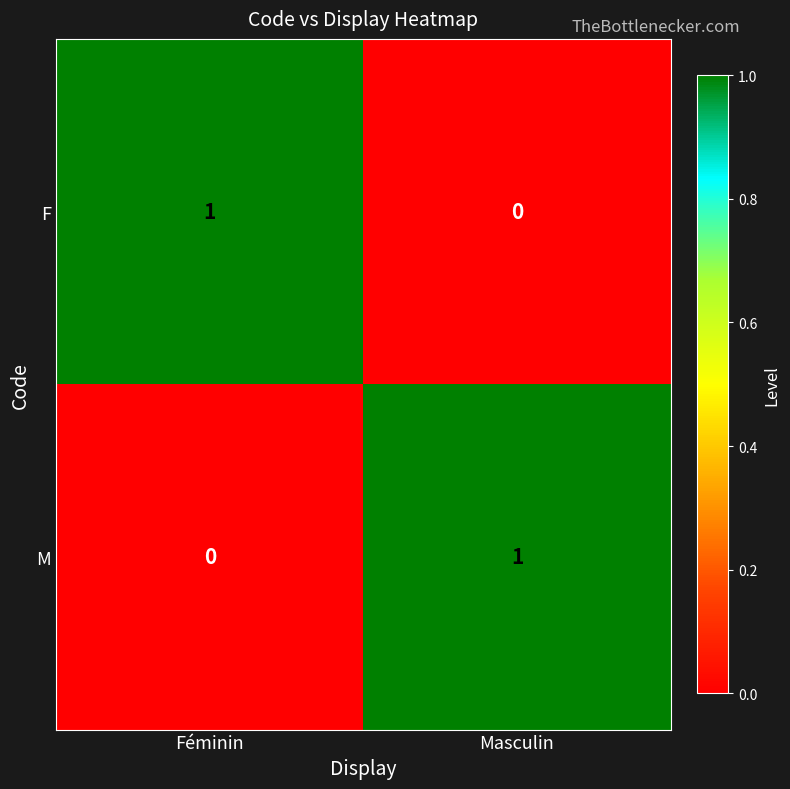

At which label does M reach its peak?

Masculin